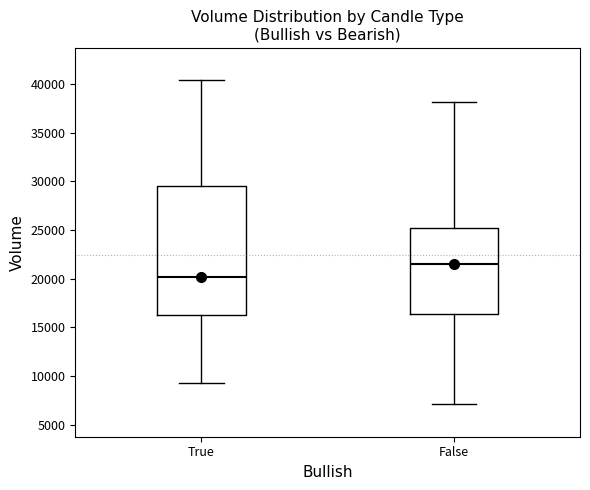

Comparing the boxes themselves (not the whiskers), which one is the tallest?

True